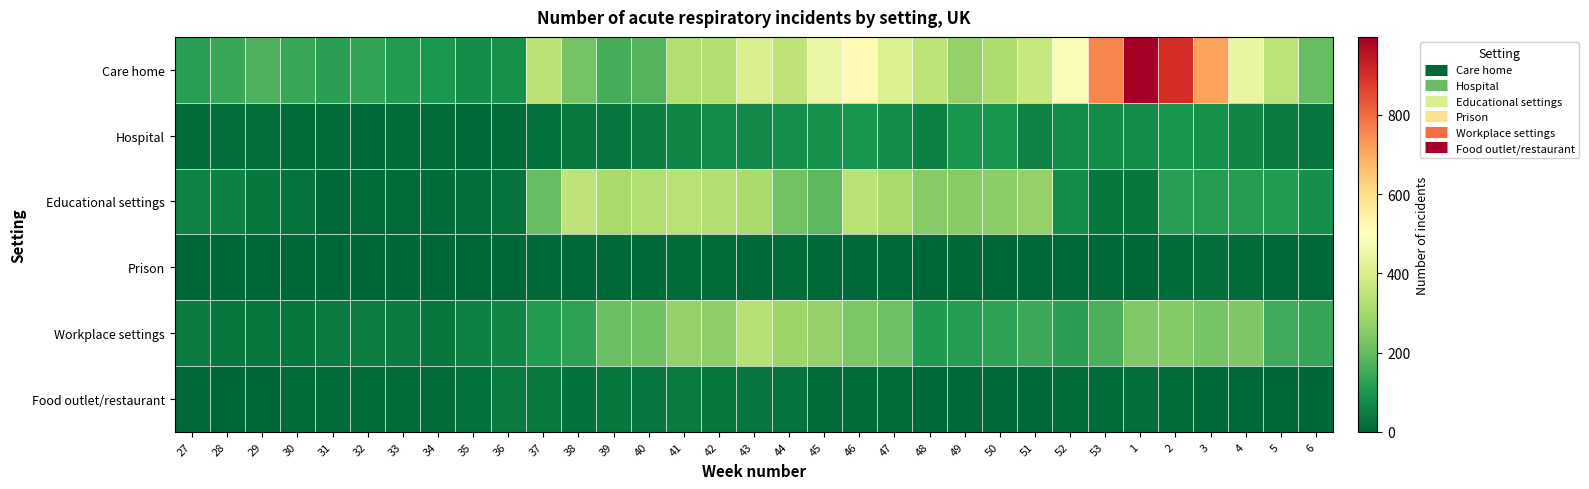

What is the spread (max minus min) of values at 28?

142